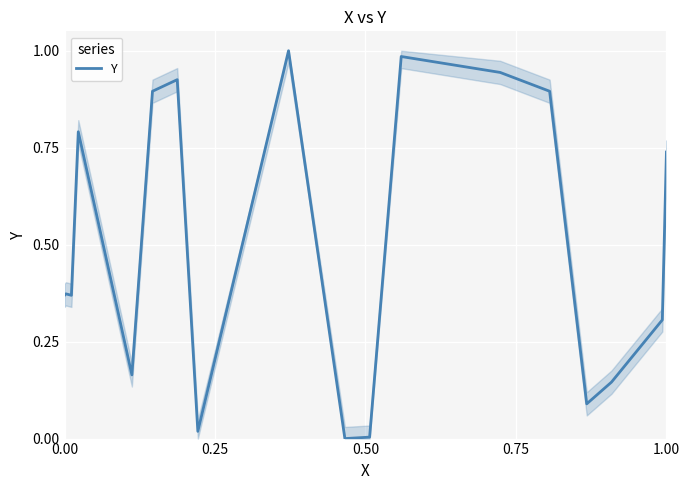

What is the maximum value shown in the chart?

1.0